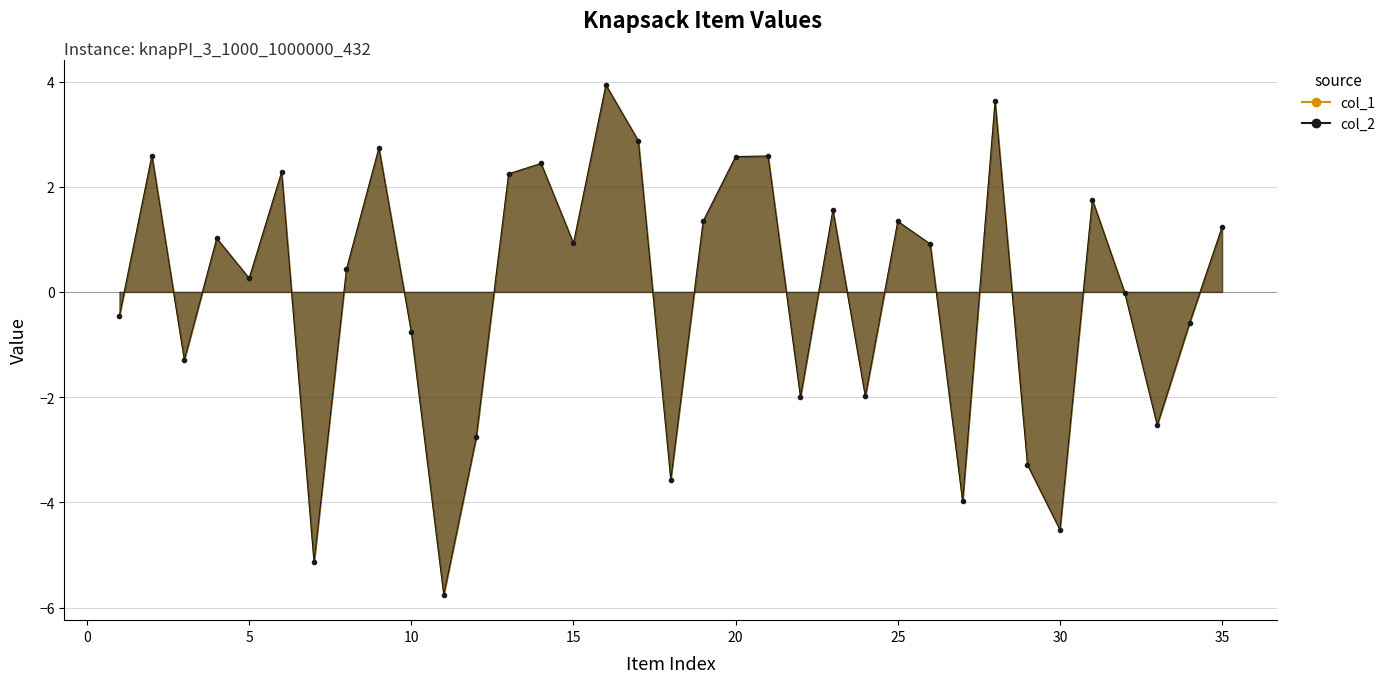

Is it true that col_1 line equals 1.4 at 10?

False